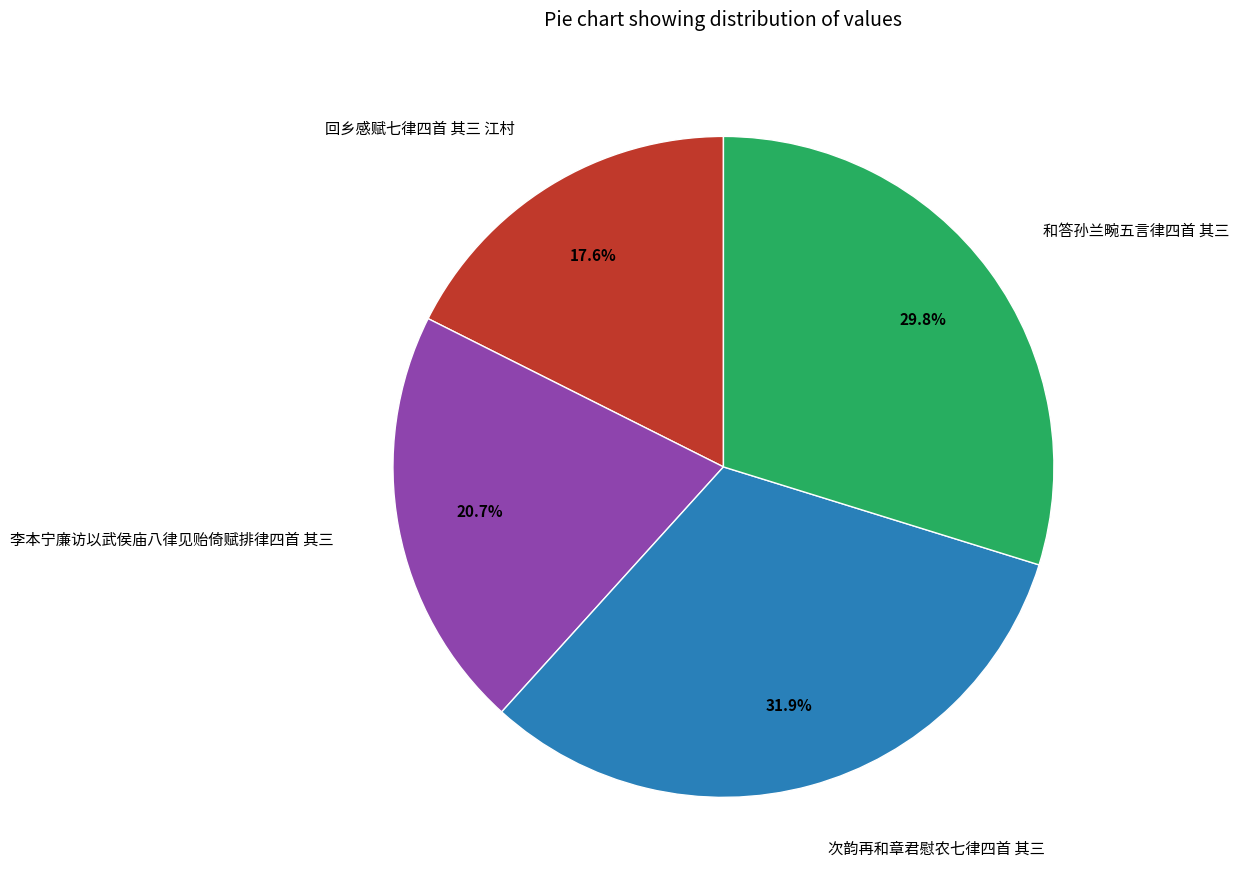

To the nearest percent, what percentage of the pie is 和答孙兰畹五言律四首 其三?

30%